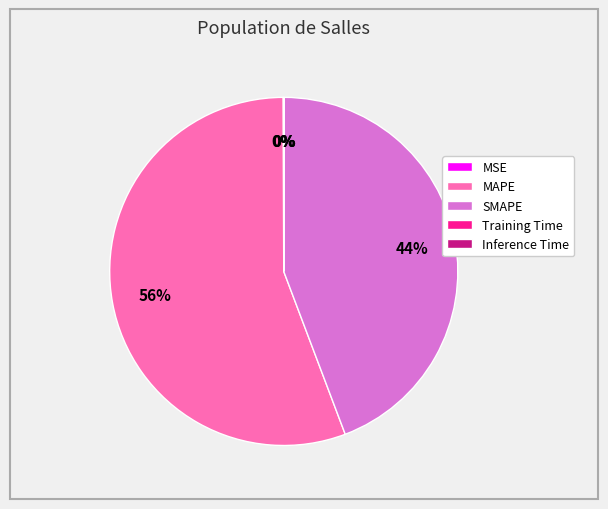

Which slice is the largest?

MAPE